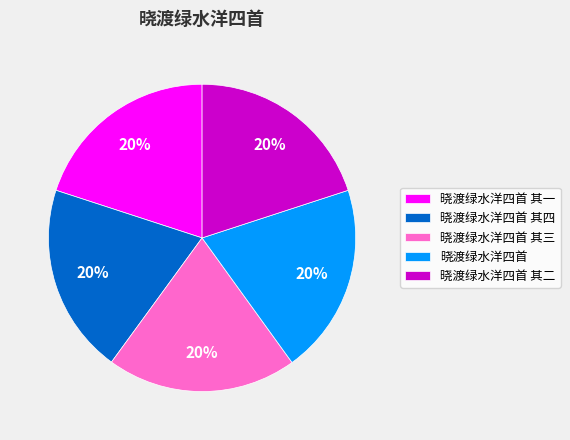

How many slices are in this pie chart?

5